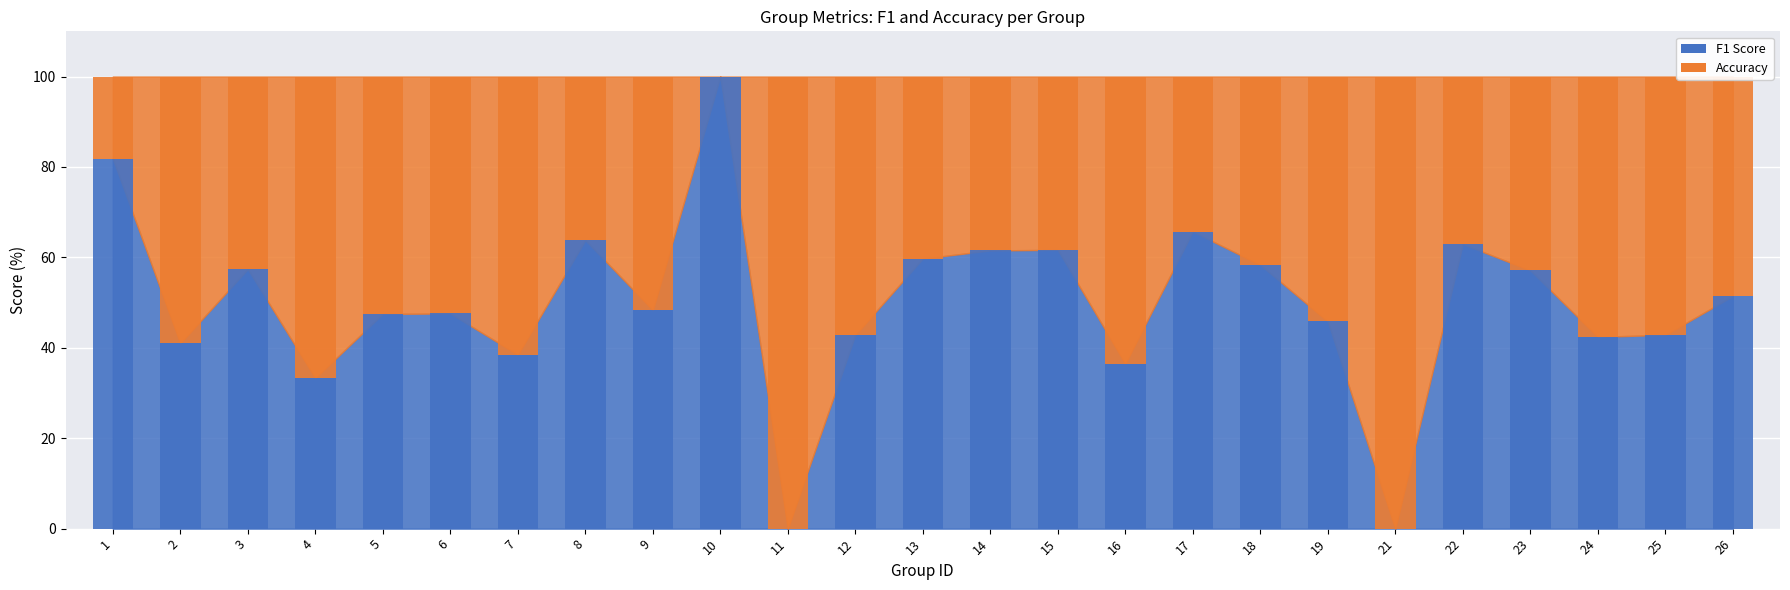

At which label does f1 reach its peak?

11